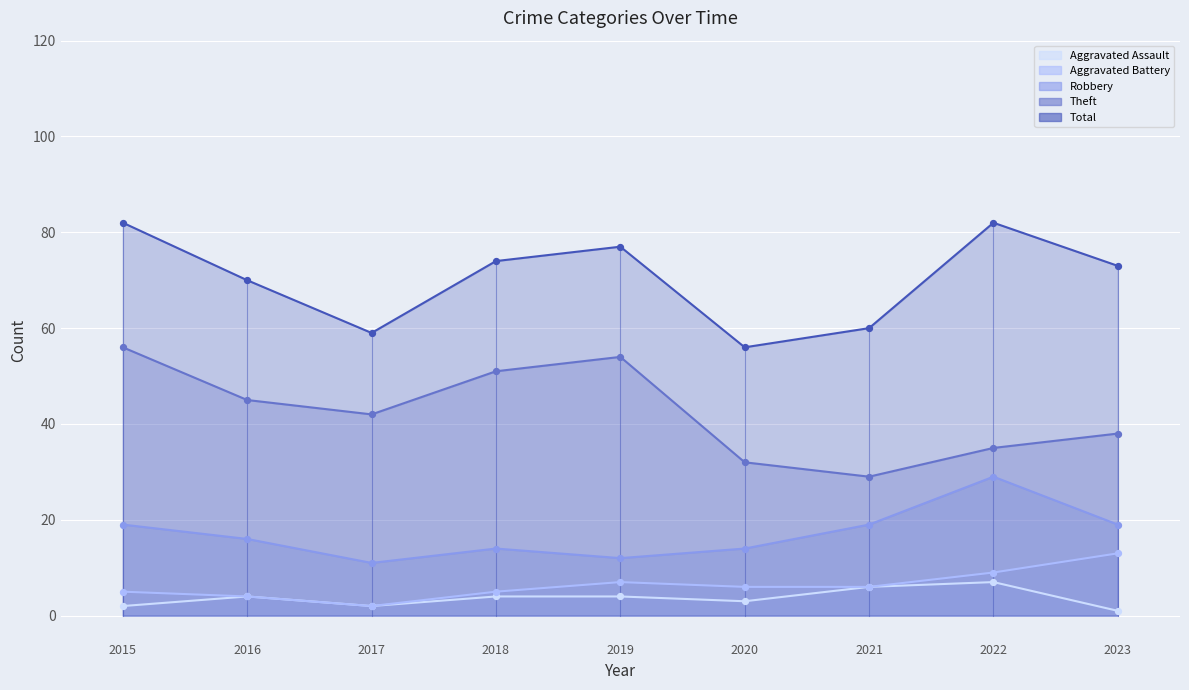

At which category is the sum across all series the highest?

2015